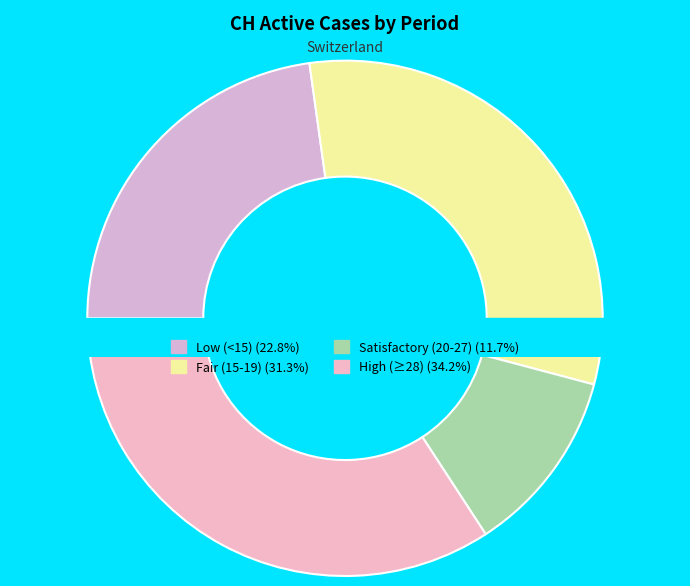

Is 2020-07-07 the majority of the pie?

No